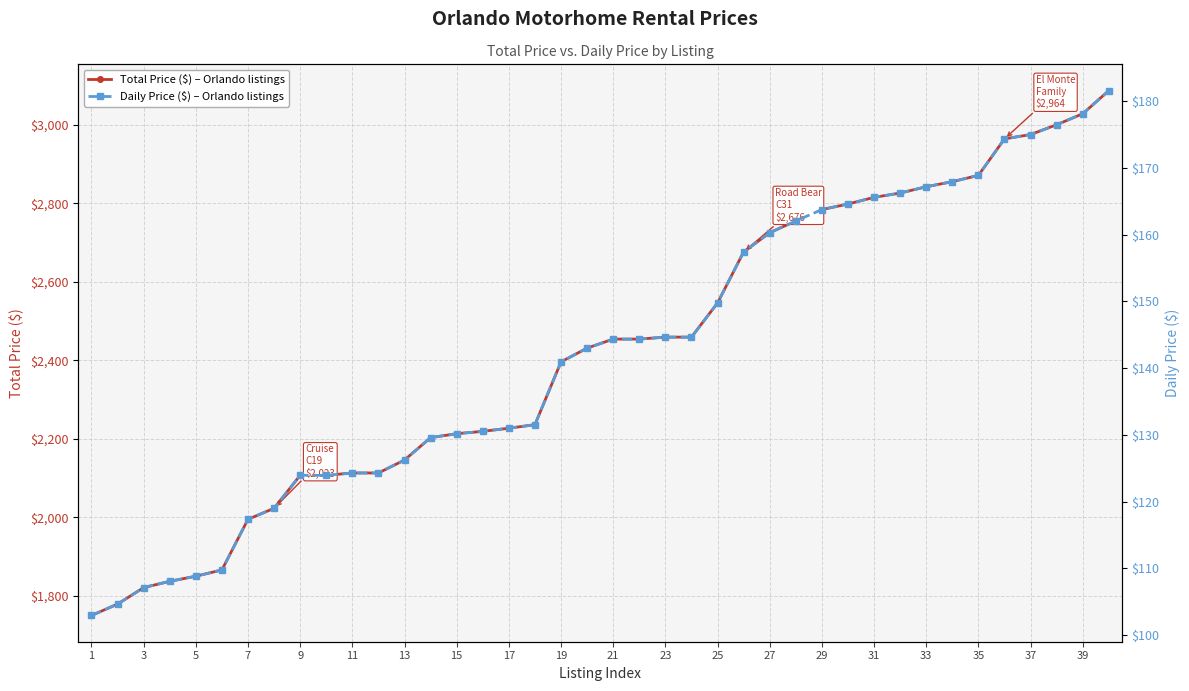

Does the chart display data point markers on the line(s)?

Yes